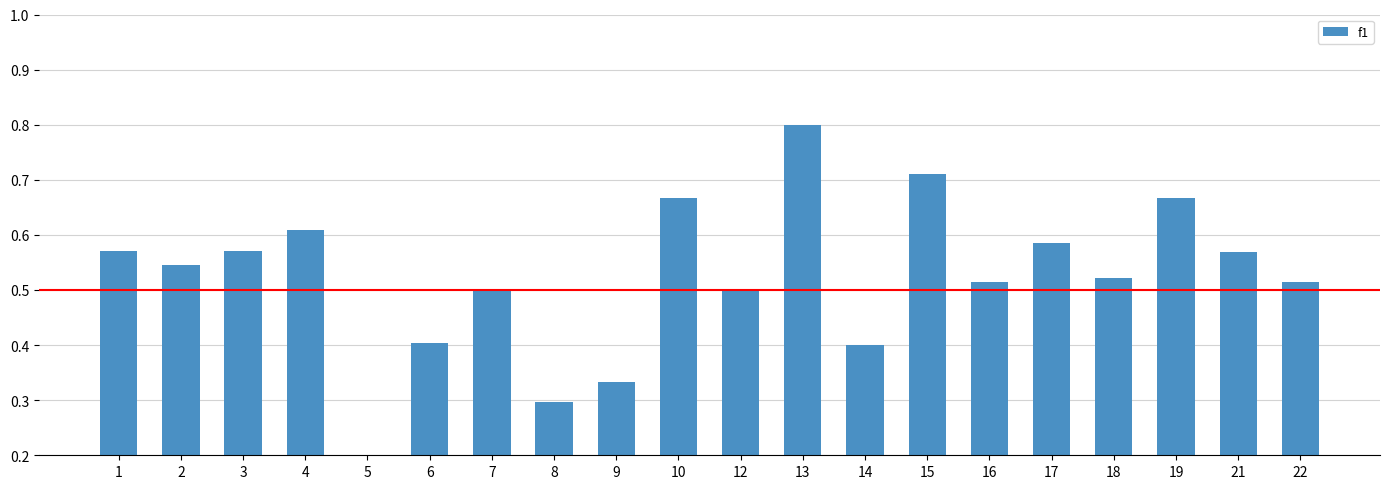

What is the change in value from 14 to 15?

+0.3